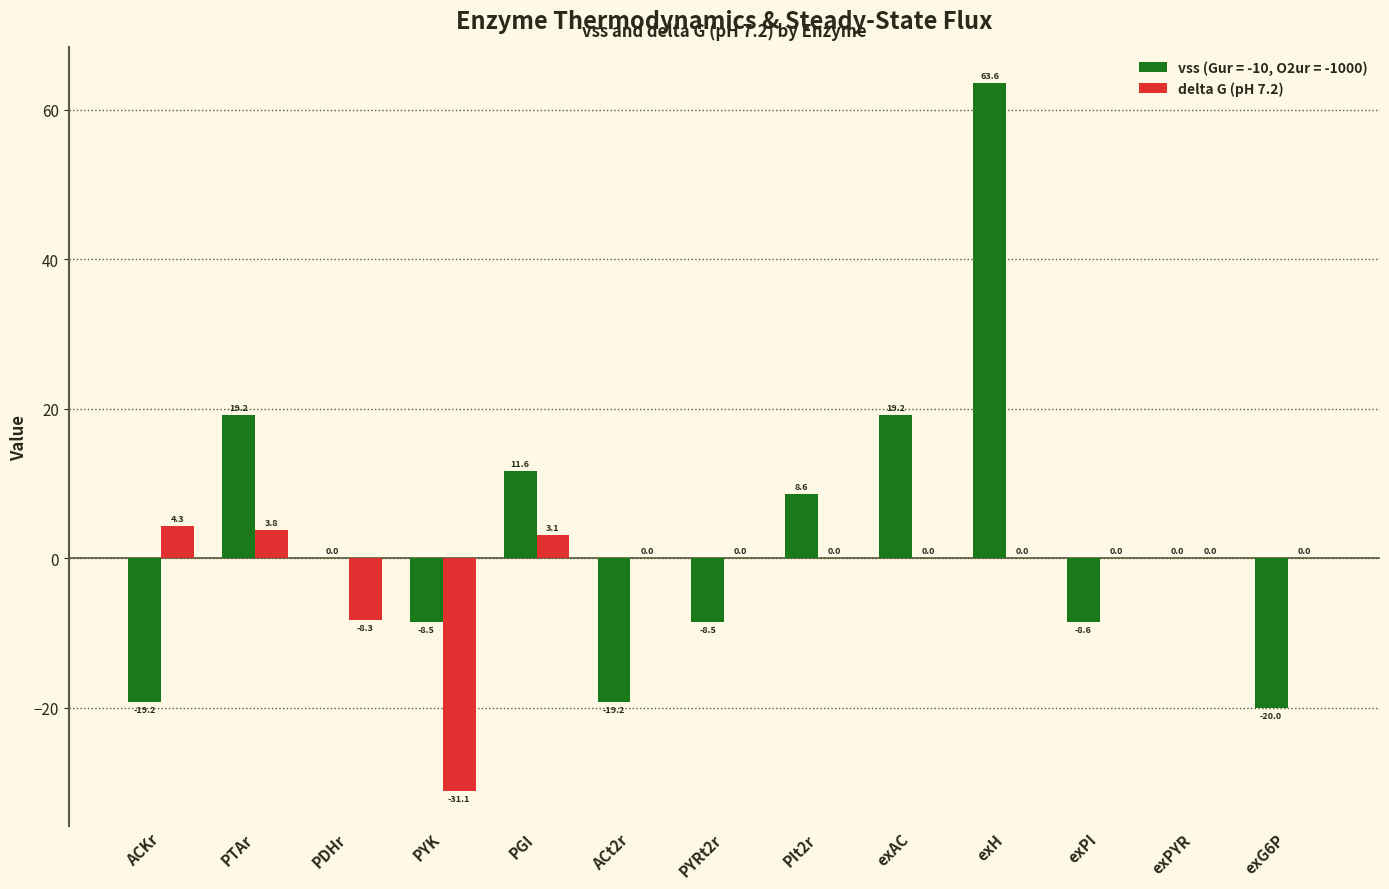

Reading left to right, list all the values displayed in this chart.

vss (Gur = -10, O2ur = -1000): -19.2	19.2	0.0	-8.5	11.6	-19.2	-8.5	8.6	19.2	63.6	-8.6	0.0	-20.0
delta G (pH 7.2): 4.3	3.8	-8.3	-31.1	3.1	0.0	0.0	0.0	0.0	0.0	0.0	0.0	0.0